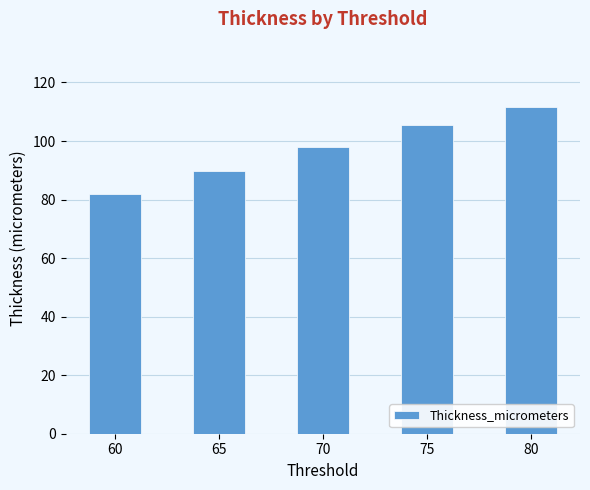

Reading right to left, extract all data points from this chart.

111.6	105.6	98.0	89.7	81.9